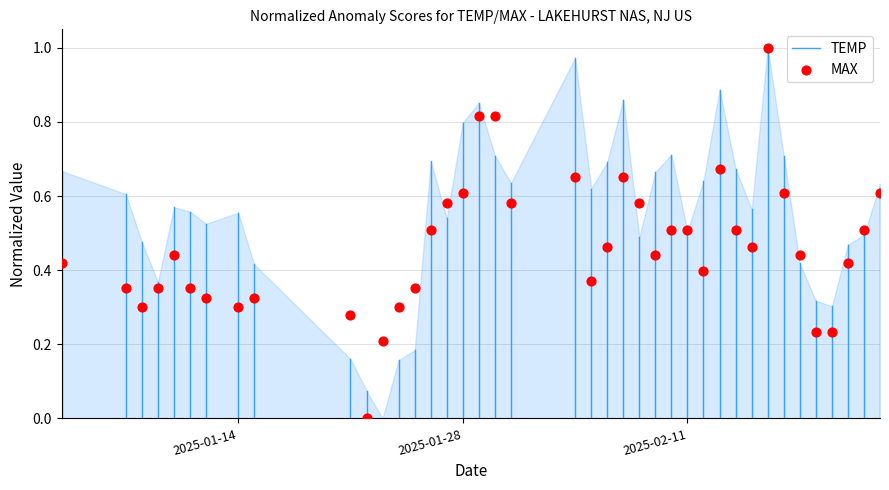

What is the range of X values (max minus min)?

51.0